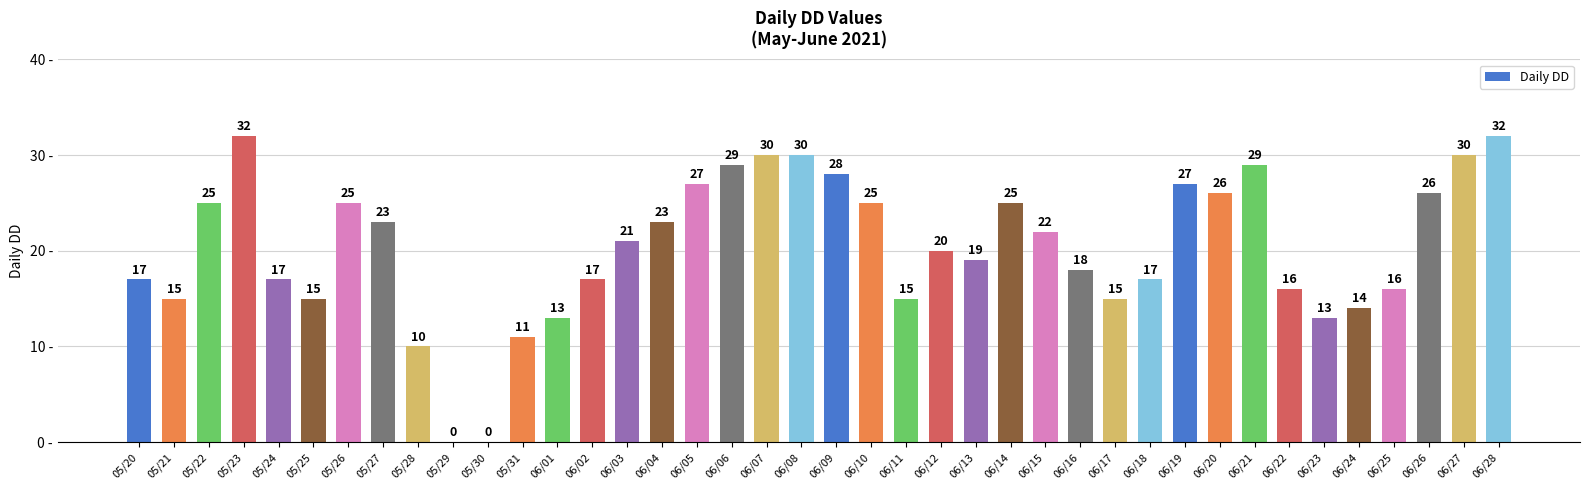

Where does the data first go above 21?

05/22